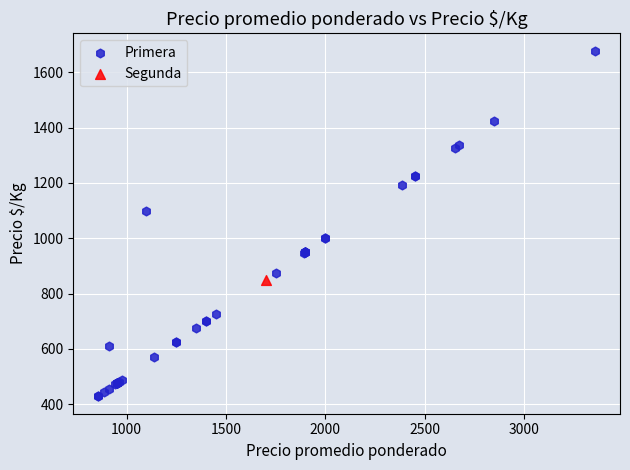

What are all the series names shown in the legend?

Primera, Segunda